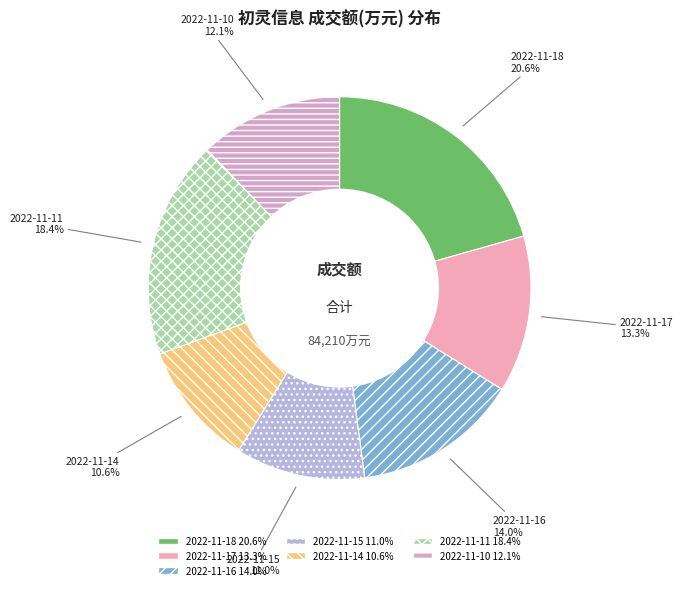

What percentage is the 2022-11-14 slice, to the nearest percent?

11%